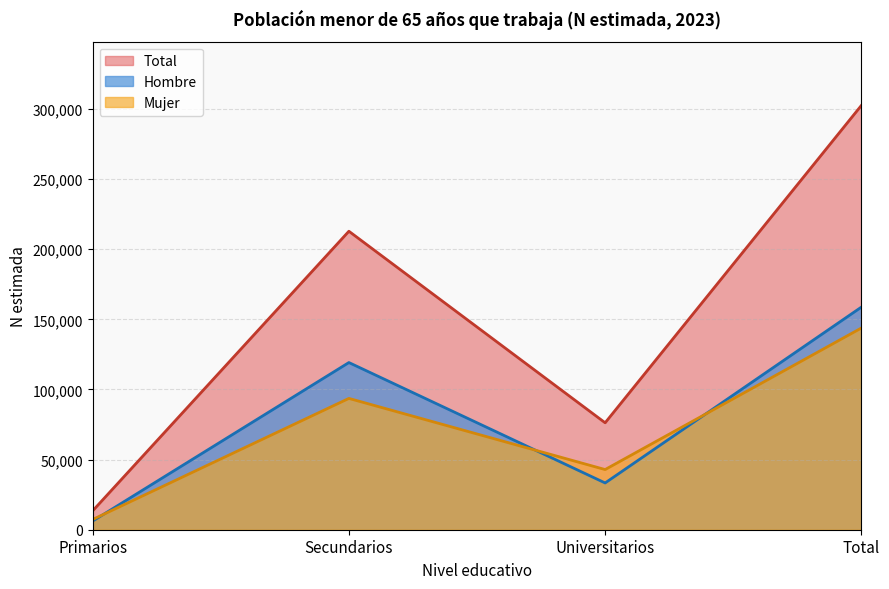

What is the minimum value shown in the chart?

6173